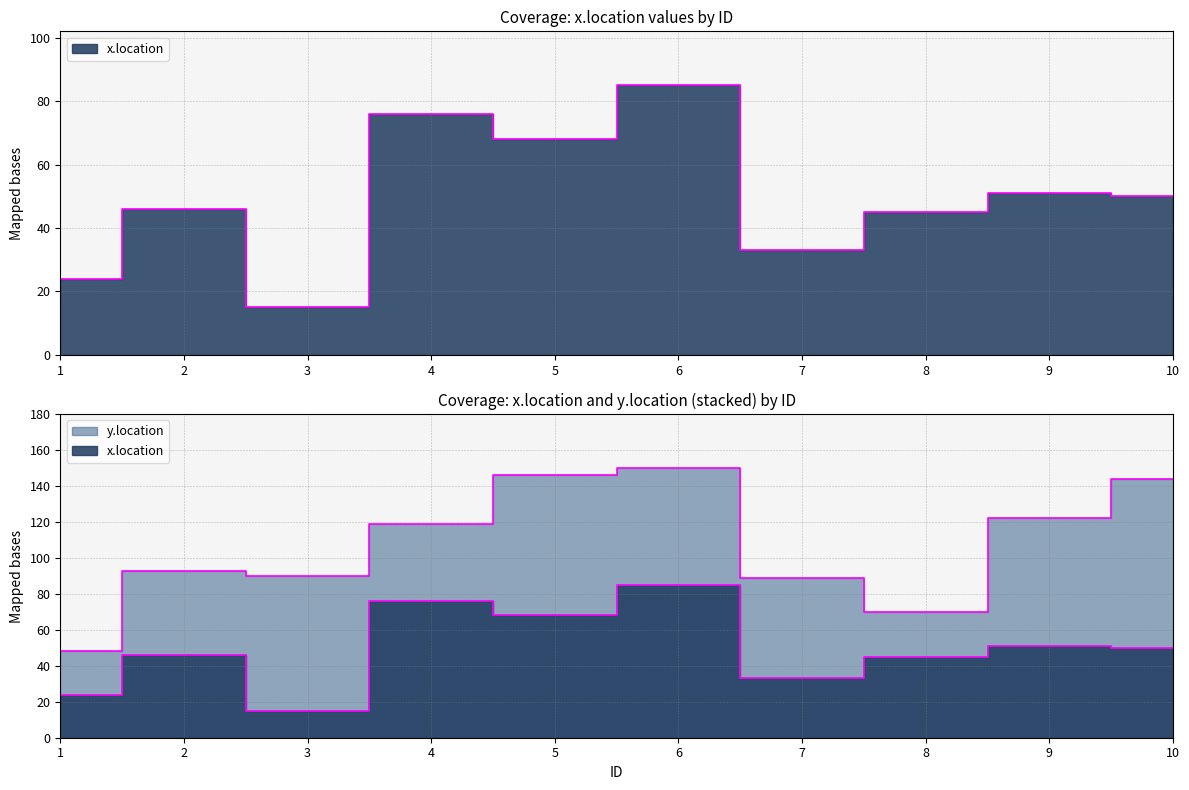

What is the value of the 5th point from the left?

68